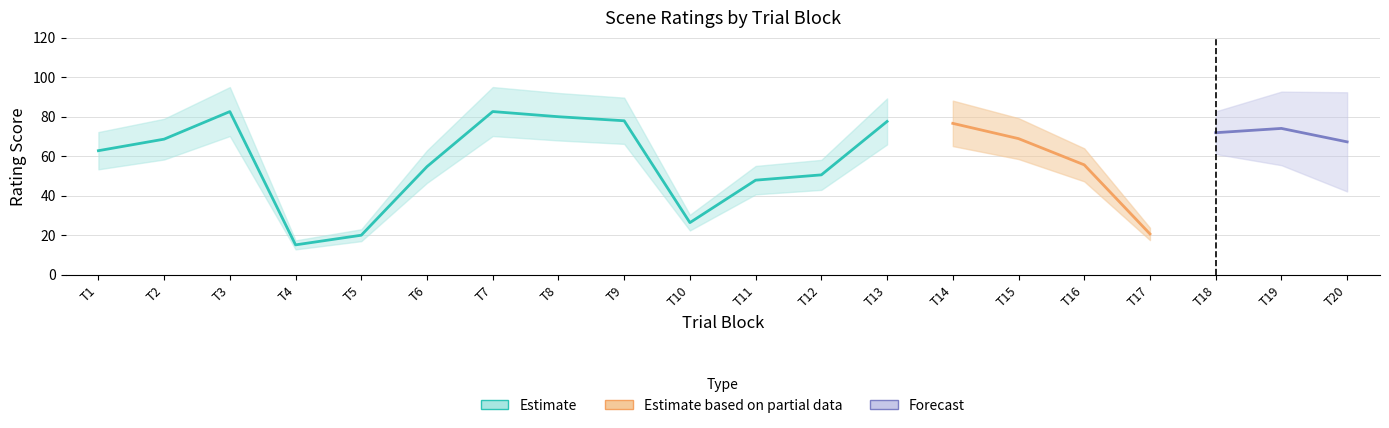

What is the difference between the second highest and minimum values in the typicality series?

67.5